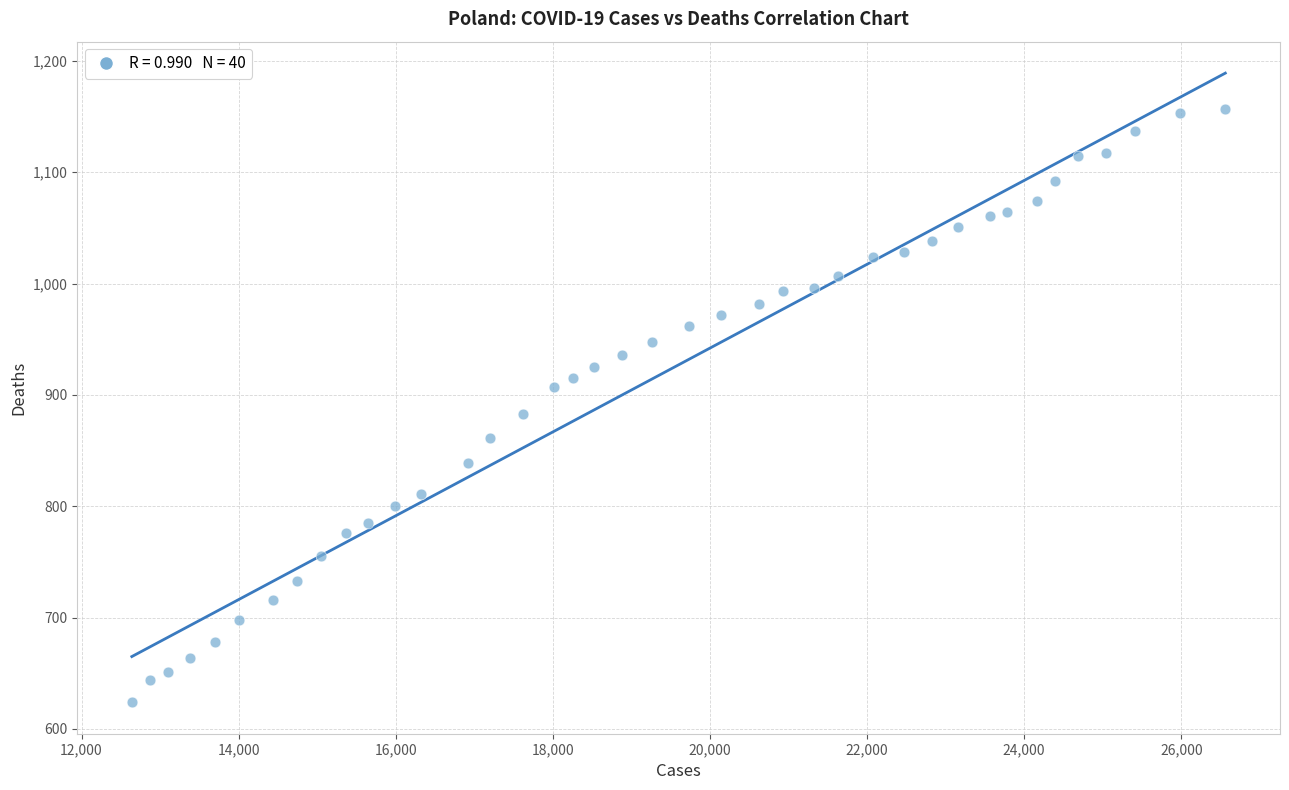

What is the range of Y values (max minus min)?

533